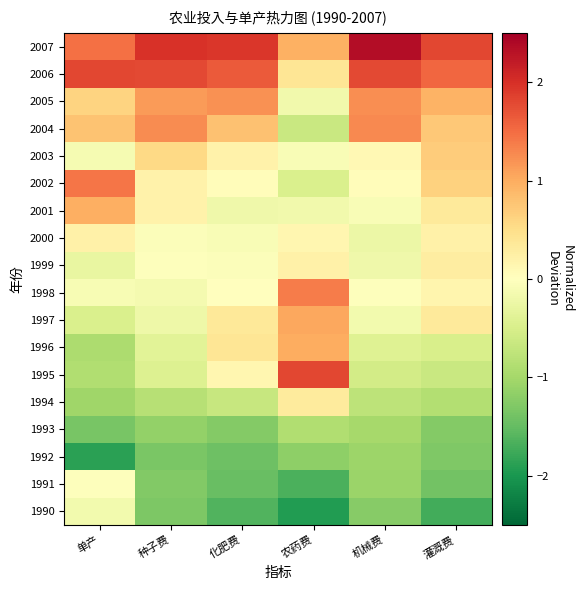

Reading left to right, list all the values displayed in this chart.

1990: 单产=-0.2	种子费=-1.3	化肥费=-1.6	农药费=-1.9	机械费=-1.2	灌溉费=-1.7
1991: 单产=-0.0	种子费=-1.3	化肥费=-1.5	农药费=-1.7	机械费=-1.1	灌溉费=-1.4
1992: 单产=-1.9	种子费=-1.3	化肥费=-1.4	农药费=-1.2	机械费=-1.1	灌溉费=-1.3
1993: 单产=-1.4	种子费=-1.1	化肥费=-1.3	农药费=-0.9	机械费=-1.0	灌溉费=-1.3
1994: 单产=-1.1	种子费=-0.8	化肥费=-0.7	农药费=0.3	机械费=-0.8	灌溉费=-0.9
1995: 单产=-0.9	种子费=-0.4	化肥费=0.1	农药费=1.8	机械费=-0.6	灌溉费=-0.7
1996: 单产=-0.9	种子费=-0.4	化肥费=0.4	农药费=1.0	机械费=-0.4	灌溉费=-0.5
1997: 单产=-0.5	种子费=-0.2	化肥费=0.4	农药费=1.0	机械费=-0.2	灌溉费=0.3
1998: 单产=-0.1	种子费=-0.1	化肥费=0.0	农药费=1.4	机械费=-0.0	灌溉费=0.2
1999: 单产=-0.3	种子费=-0.0	化肥费=-0.0	农药费=0.2	机械费=-0.2	灌溉费=0.3
2000: 单产=0.2	种子费=-0.1	化肥费=-0.1	农药费=0.1	机械费=-0.2	灌溉费=0.2
2001: 单产=1.0	种子费=0.2	化肥费=-0.2	农药费=-0.2	机械费=-0.1	灌溉费=0.3
2002: 单产=1.4	种子费=0.2	化肥费=0.1	农药费=-0.5	机械费=0.1	灌溉费=0.6
2003: 单产=-0.1	种子费=0.6	化肥费=0.2	农药费=-0.1	机械费=0.1	灌溉费=0.7
2004: 单产=0.8	种子费=1.3	化肥费=0.8	农药费=-0.7	机械费=1.3	灌溉费=0.7
2005: 单产=0.6	种子费=1.2	化肥费=1.2	农药费=-0.2	机械费=1.2	灌溉费=0.9
2006: 单产=1.8	种子费=1.8	化肥费=1.7	农药费=0.4	机械费=1.8	灌溉费=1.5
2007: 单产=1.5	种子费=2.0	化肥费=1.9	农药费=1.0	机械费=2.4	灌溉费=1.8